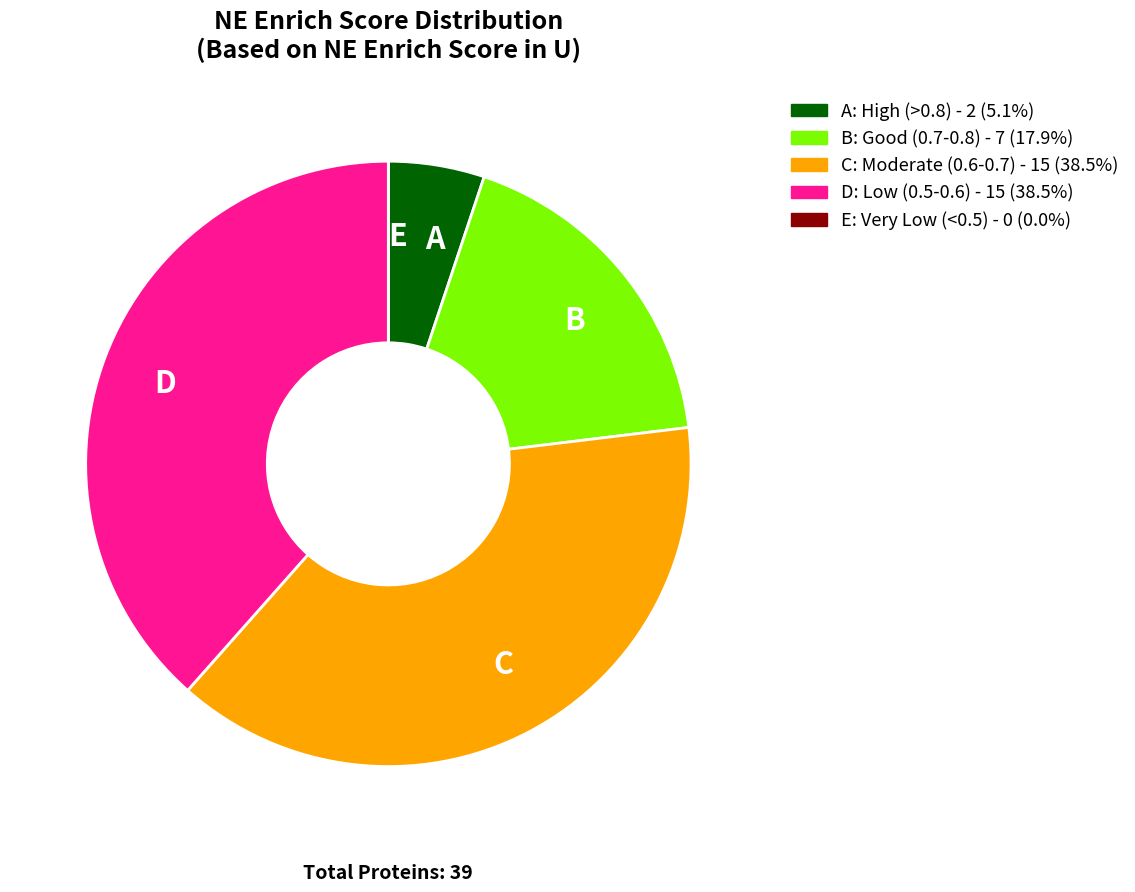

Combined, do C and D account for over 50%?

Yes